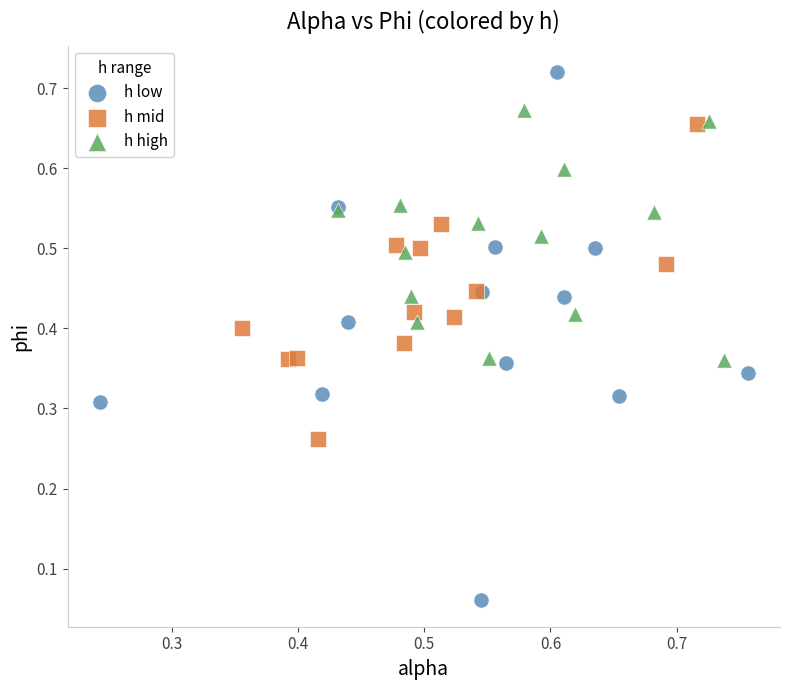

What are all the series names shown in the legend?

h low, h mid, h high